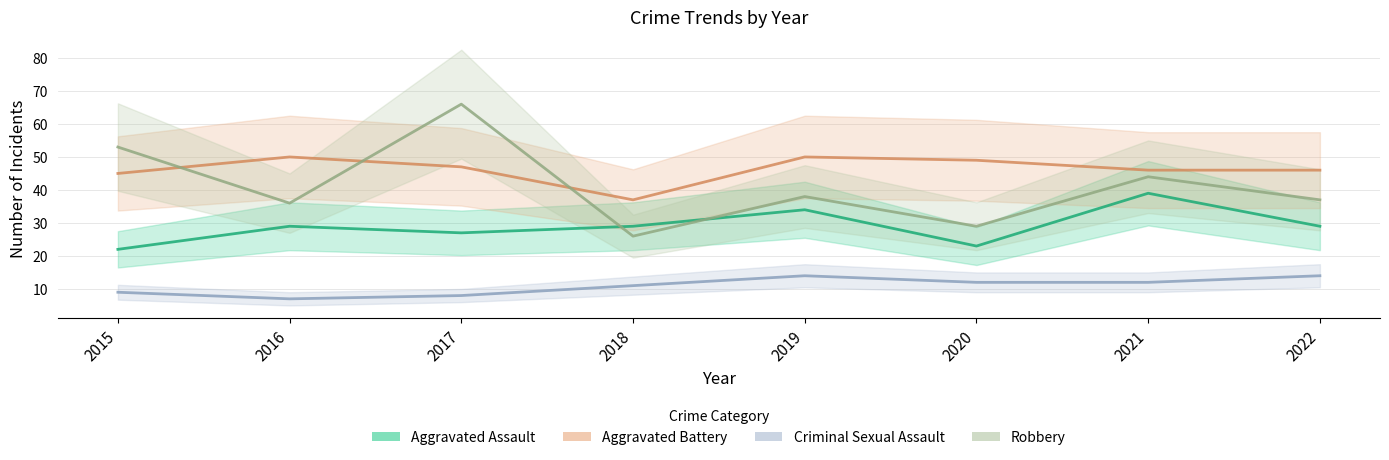

How many values in the Robbery series are below 38?

4